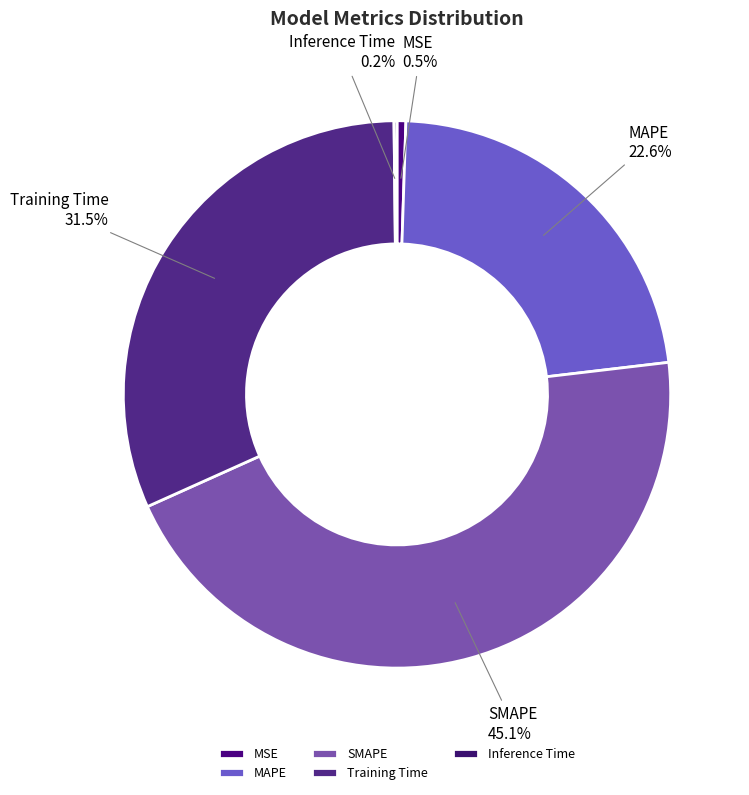

Does SMAPE represent more than half of the total?

No